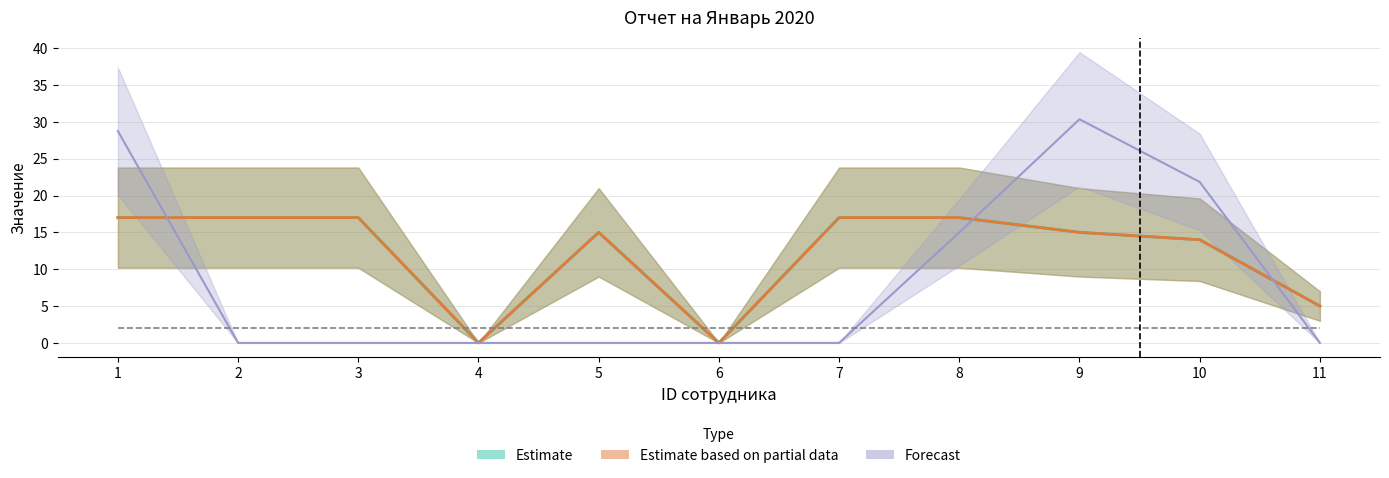

Read the Команда (col_4) value at 1.

28.7